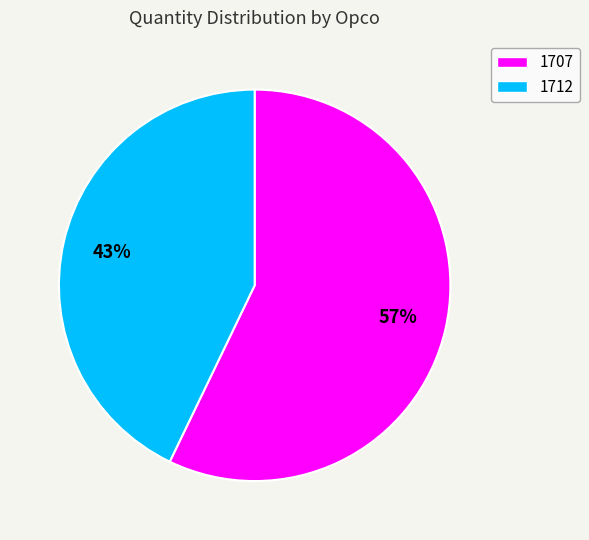

Is the sum of 1707 and 1712 greater than half?

Yes